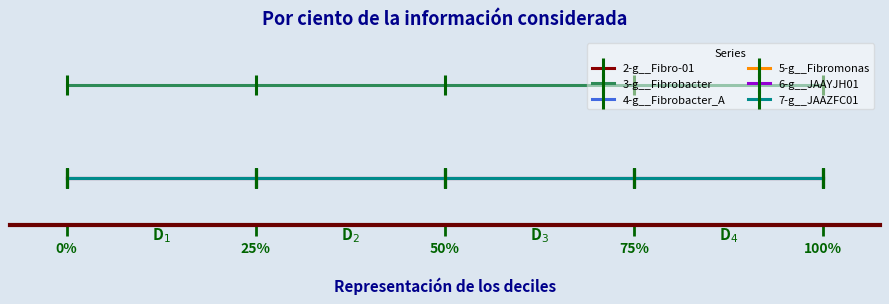

True or false: 4-g__Fibrobacter_A and 5-g__Fibromonas cross at least once.

False